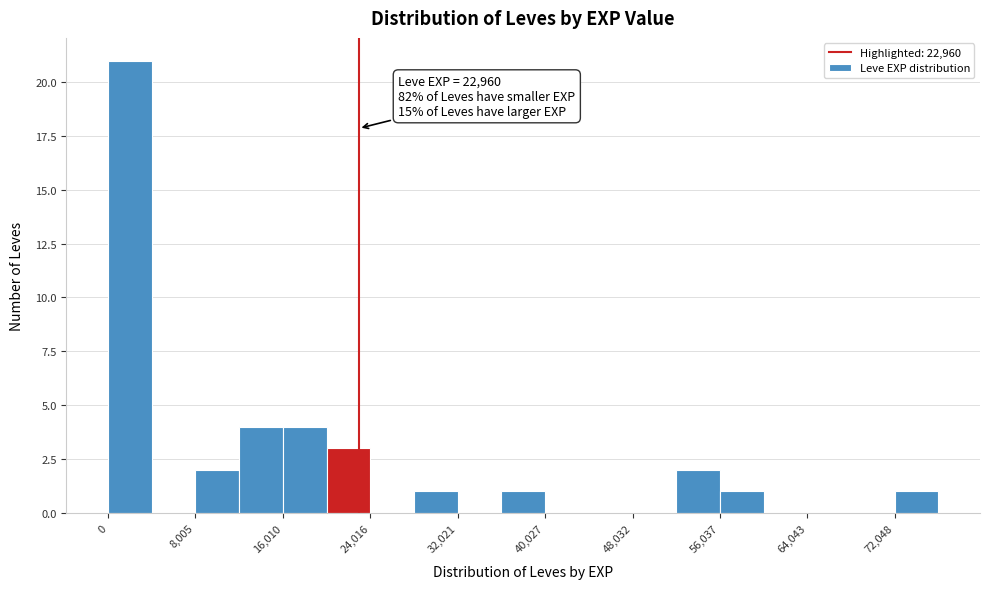

Over which range of the x-axis is the bar tallest?

0 to 4000